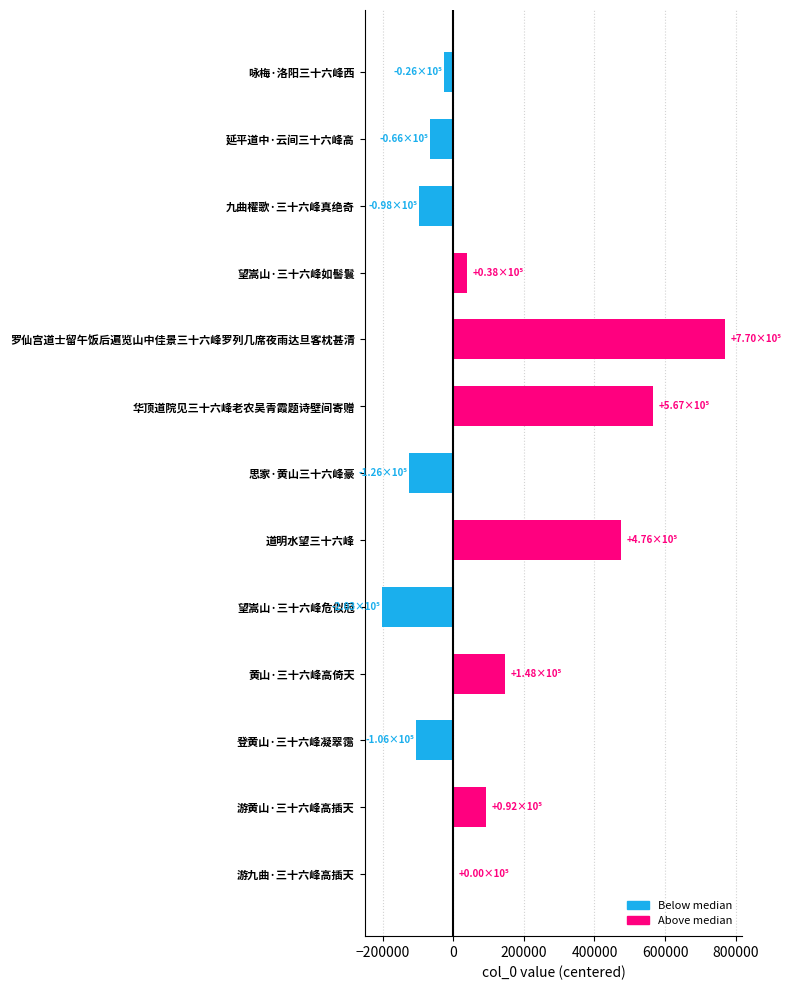

Count the number of categories in the chart.

13